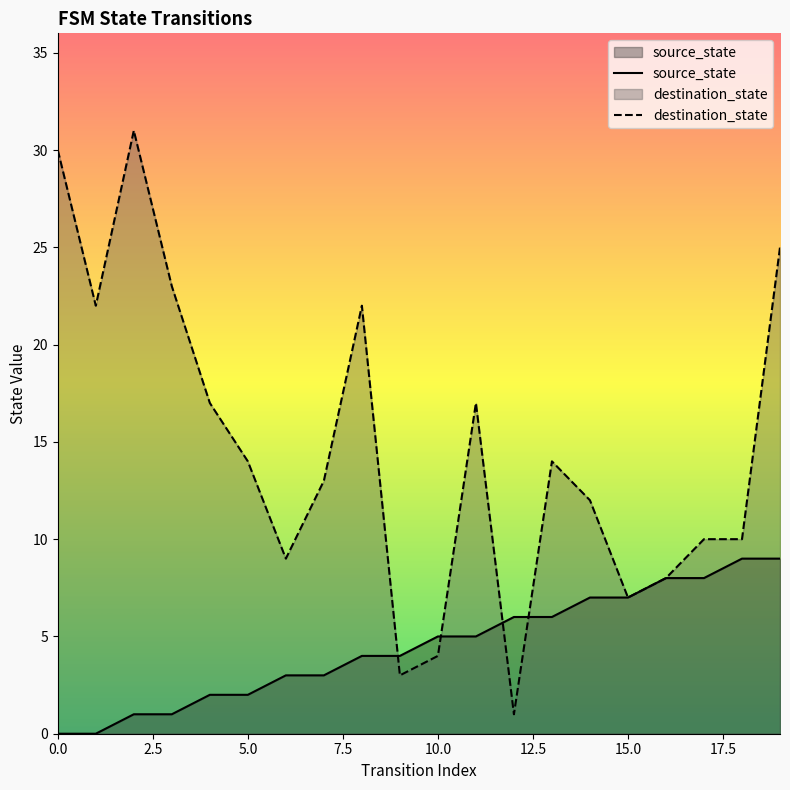

Is it true that source_state equals 1 at 3?

True